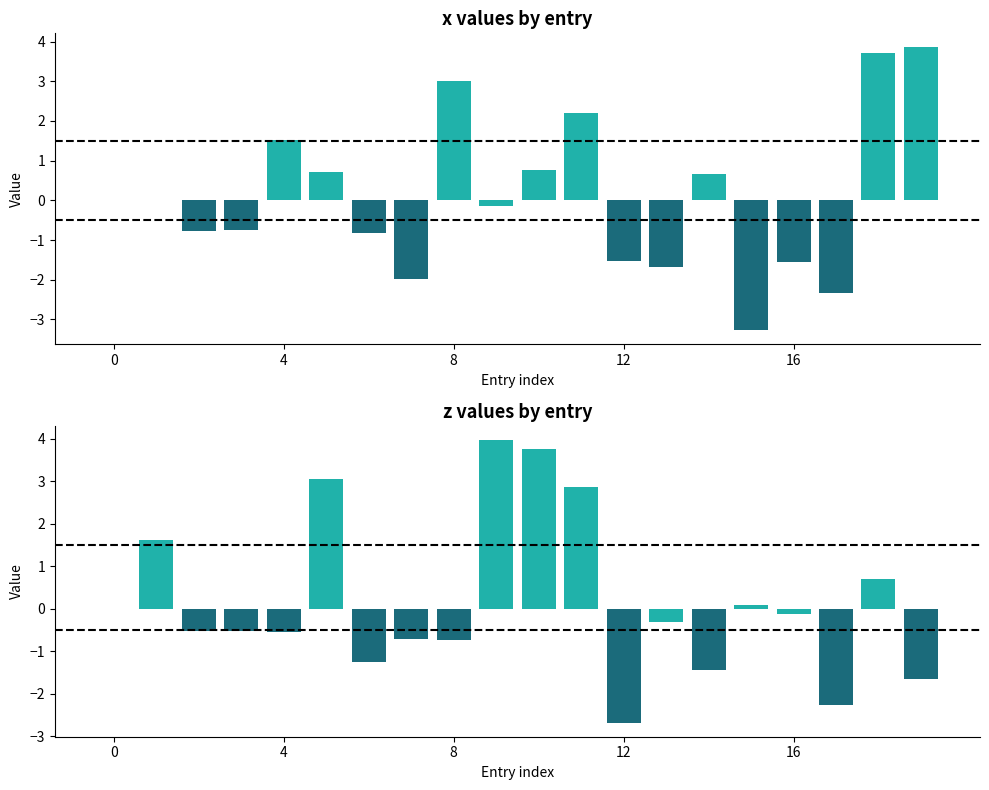

How many values in z_vals are above zero?

7